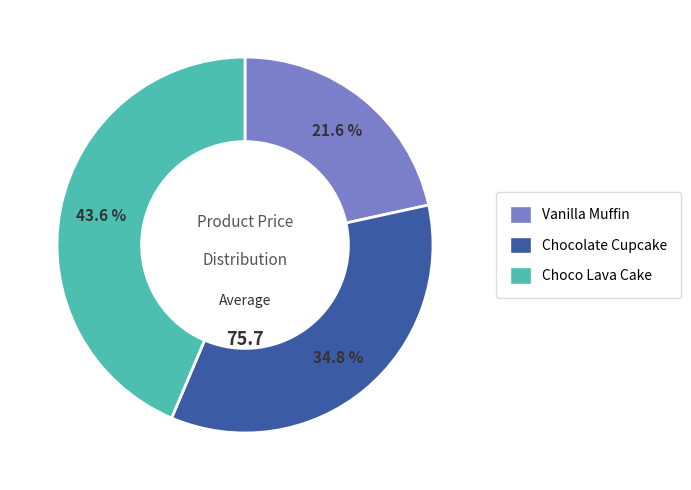

The Vanilla Muffin slice represents 22% of the pie. True or false?

True